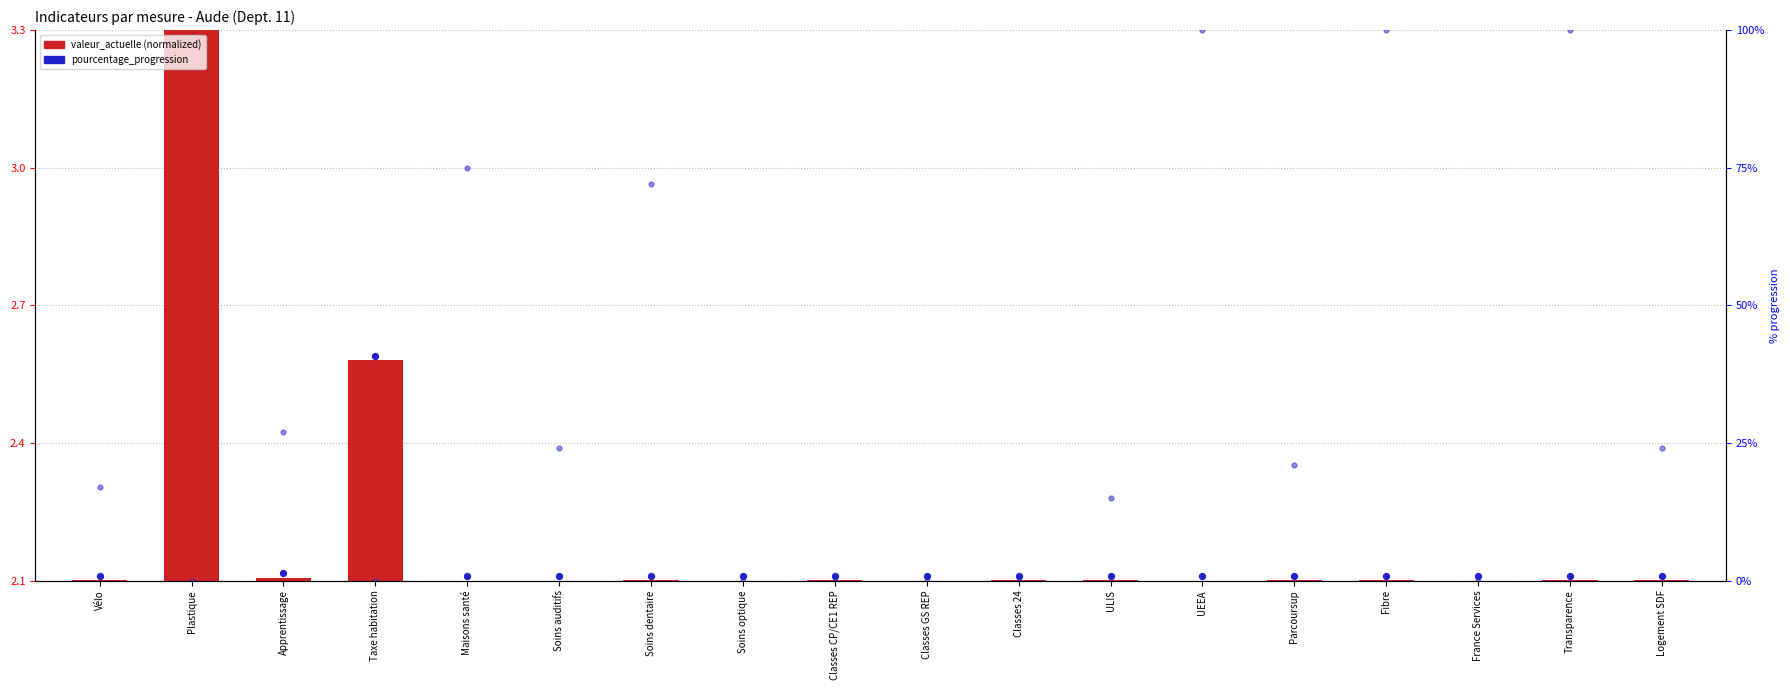

At which category is the sum across all series the highest?

Transparence